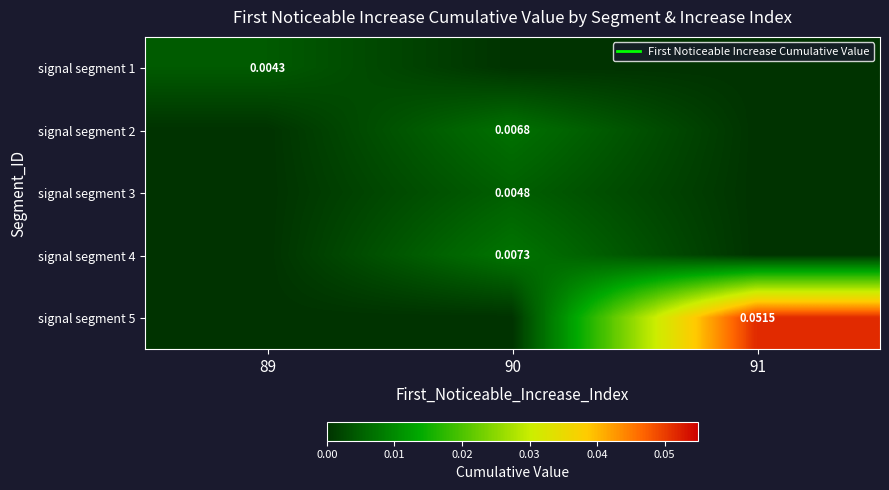

What is the total value across all series at 91?

0.1